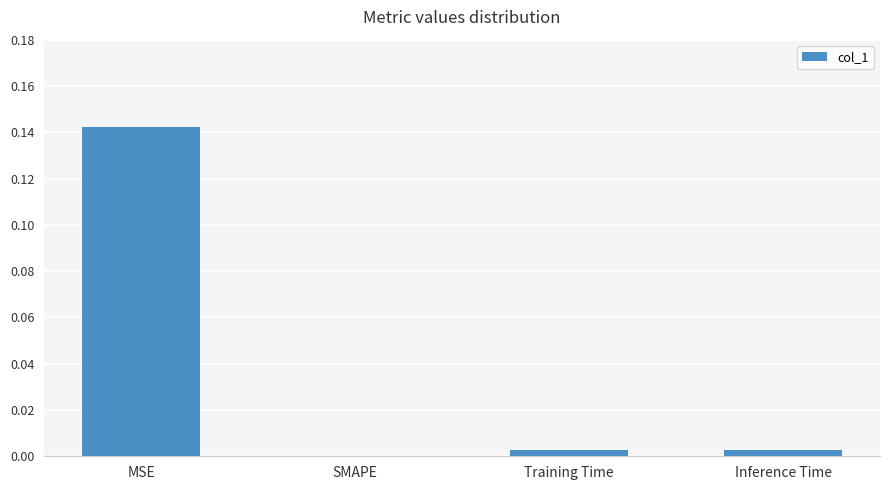

Which label corresponds to the largest value in the chart?

MSE